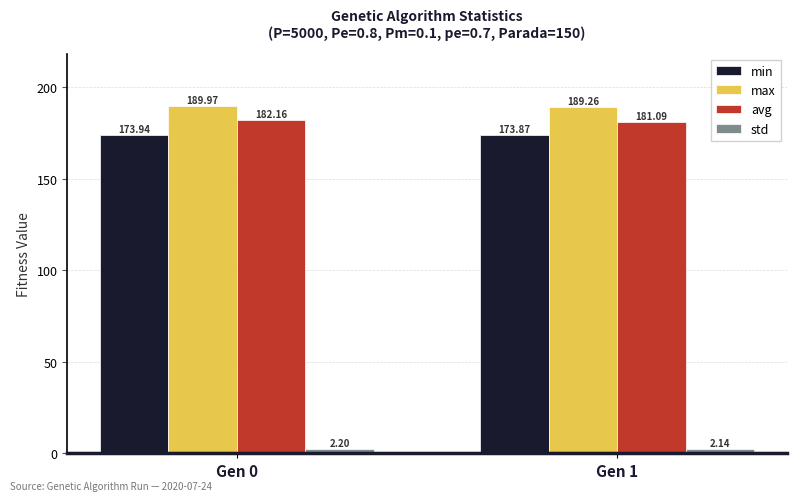

What is the highest value of the std series?

2.2